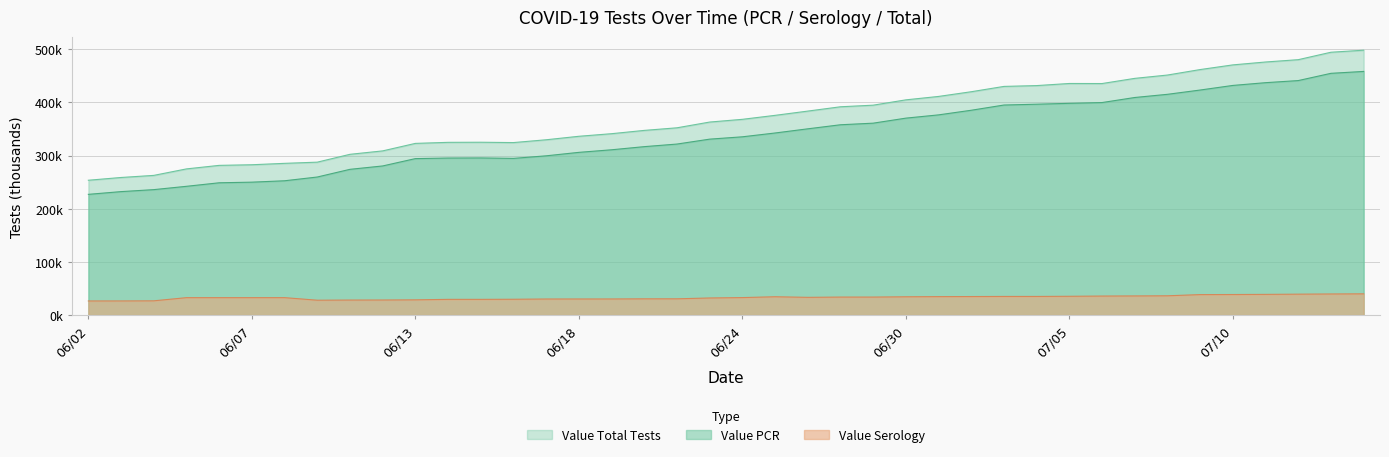

True or false: Value Total Tests has more than 0 interior local peaks.

True